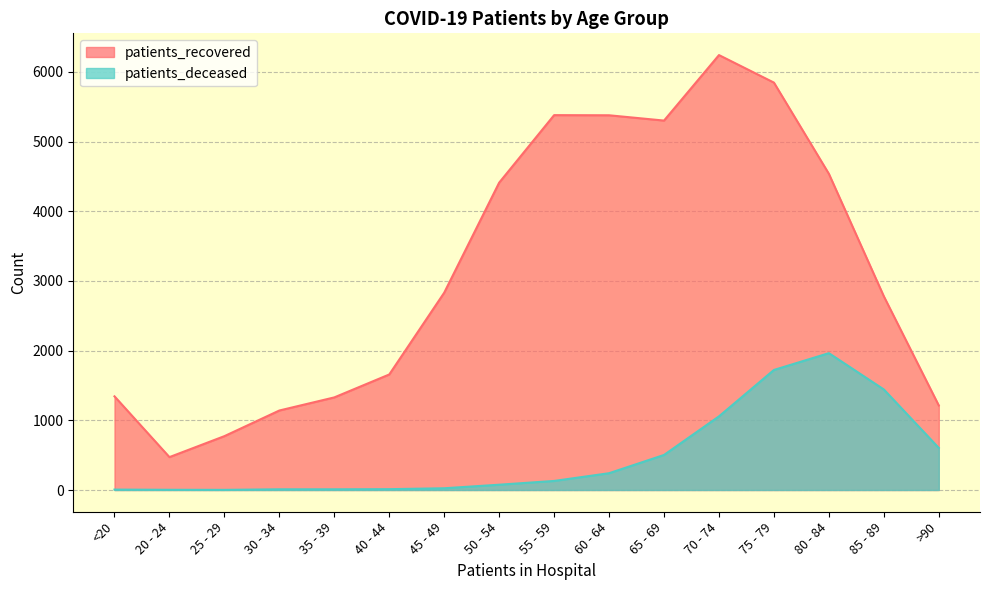

How many values in the patients_recovered series are below 2832?

8